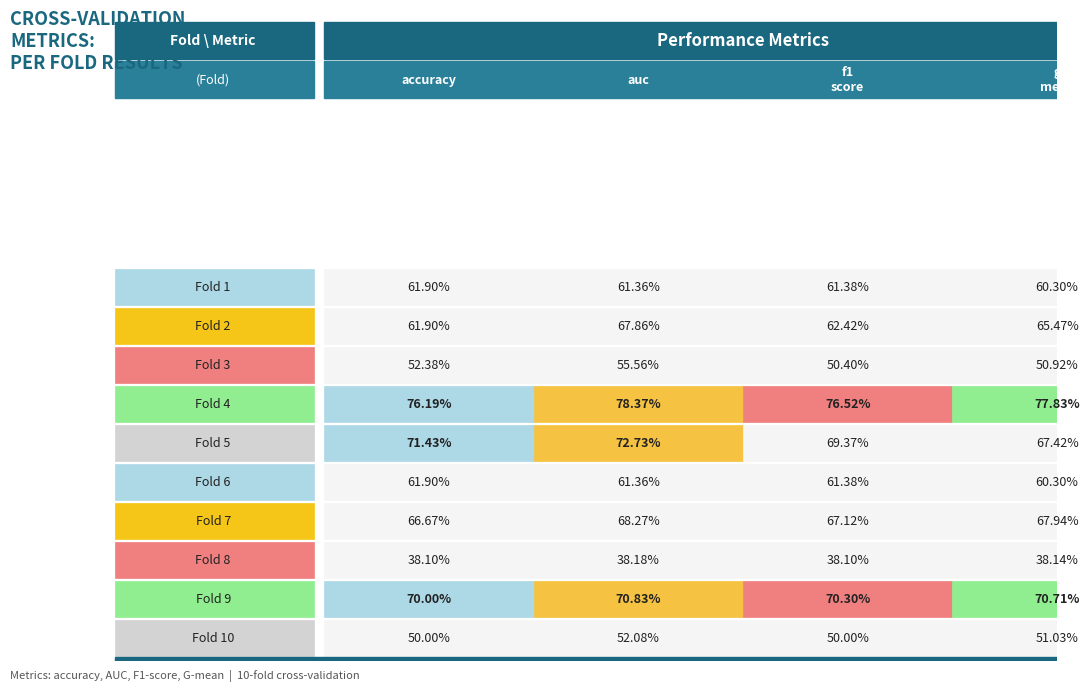

Reading left to right, extract all data points from this chart.

accuracy: Fold 1=0.6	Fold 2=0.6	Fold 3=0.5	Fold 4=0.8	Fold 5=0.7	Fold 6=0.6	Fold 7=0.7	Fold 8=0.4	Fold 9=0.7	Fold 10=0.5
auc: Fold 1=0.6	Fold 2=0.7	Fold 3=0.6	Fold 4=0.8	Fold 5=0.7	Fold 6=0.6	Fold 7=0.7	Fold 8=0.4	Fold 9=0.7	Fold 10=0.5
f1_score: Fold 1=0.6	Fold 2=0.6	Fold 3=0.5	Fold 4=0.8	Fold 5=0.7	Fold 6=0.6	Fold 7=0.7	Fold 8=0.4	Fold 9=0.7	Fold 10=0.5
g_mean: Fold 1=0.6	Fold 2=0.7	Fold 3=0.5	Fold 4=0.8	Fold 5=0.7	Fold 6=0.6	Fold 7=0.7	Fold 8=0.4	Fold 9=0.7	Fold 10=0.5